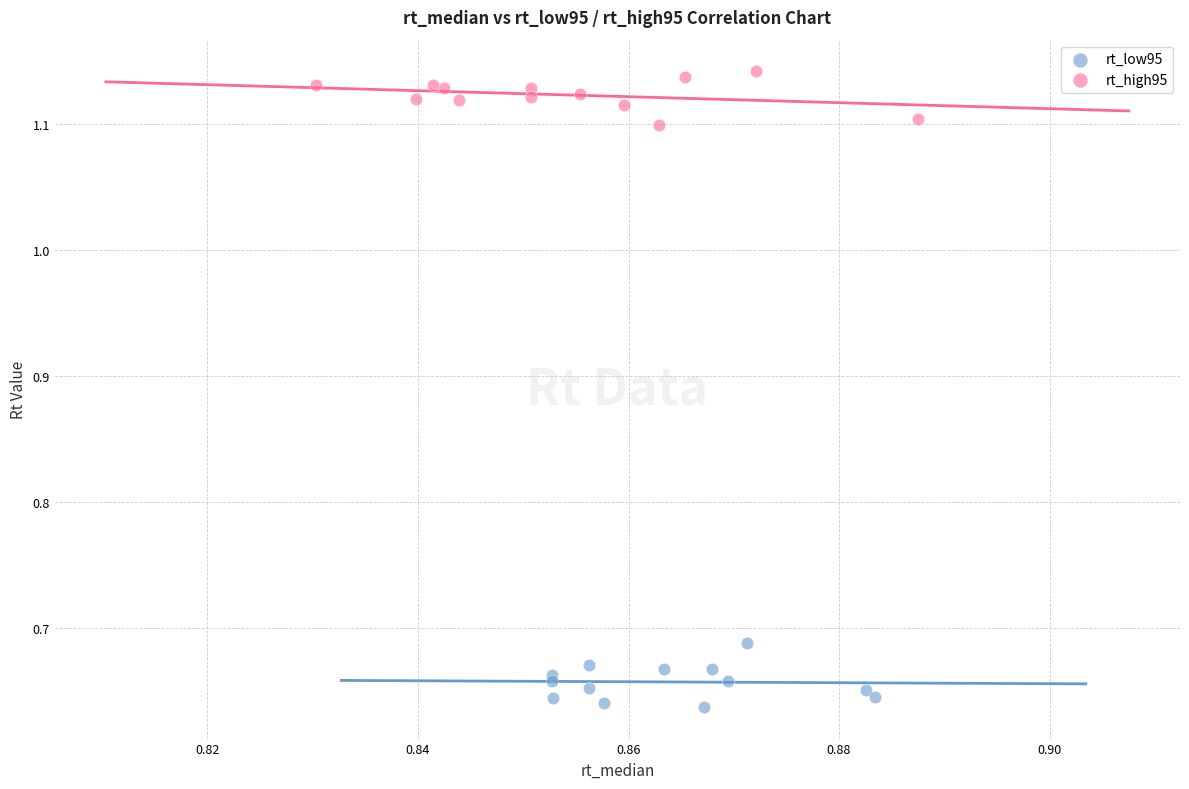

Which series contains the lowest Y value?

rt_low95